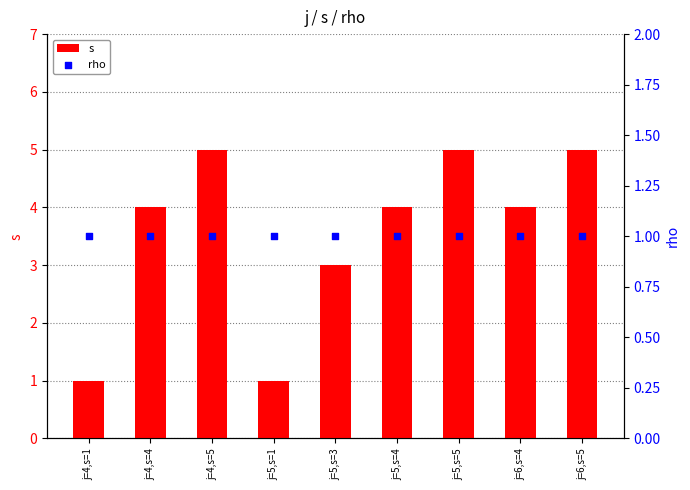

Is the value of rho at j=6,s=5 greater than the value of s at j=5,s=1?

No